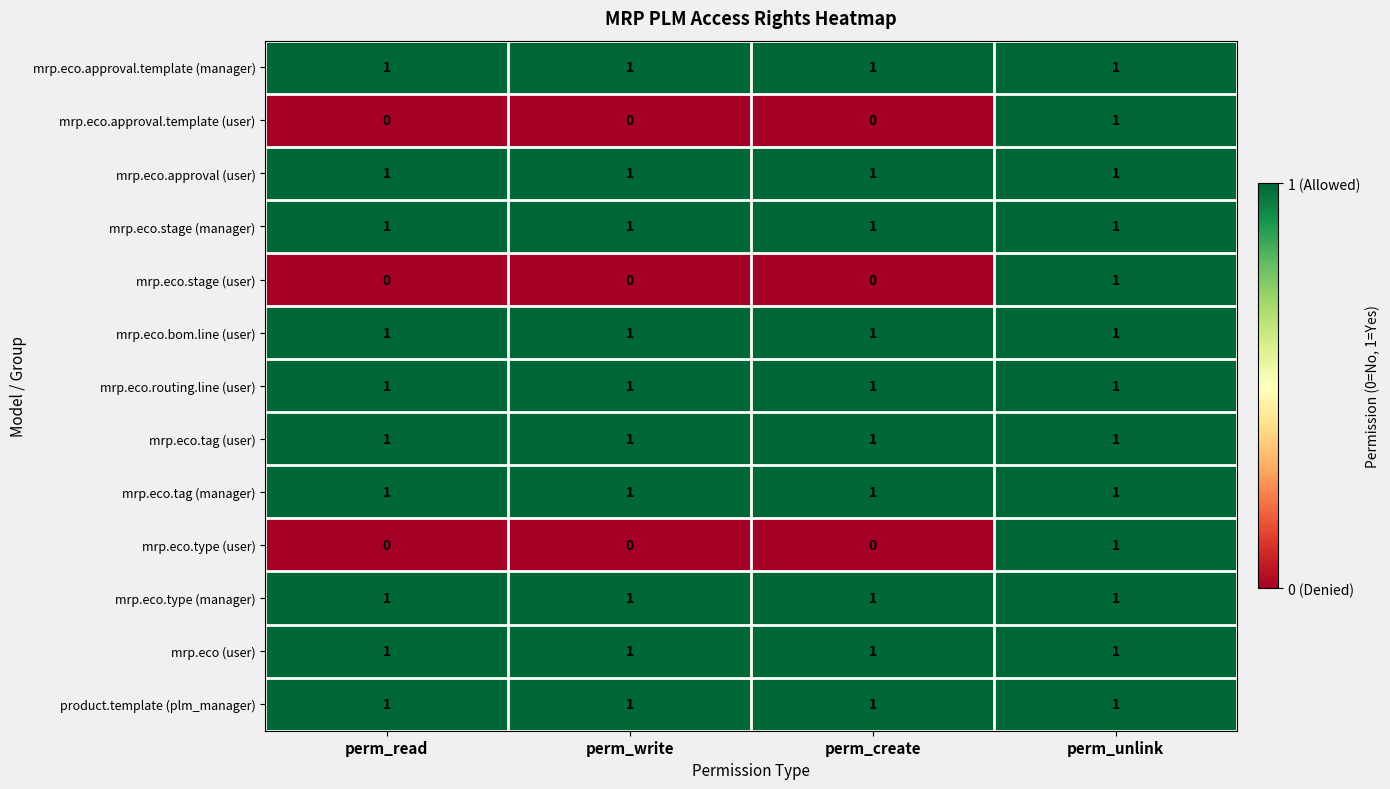

At which category is the sum across all series the highest?

perm_unlink